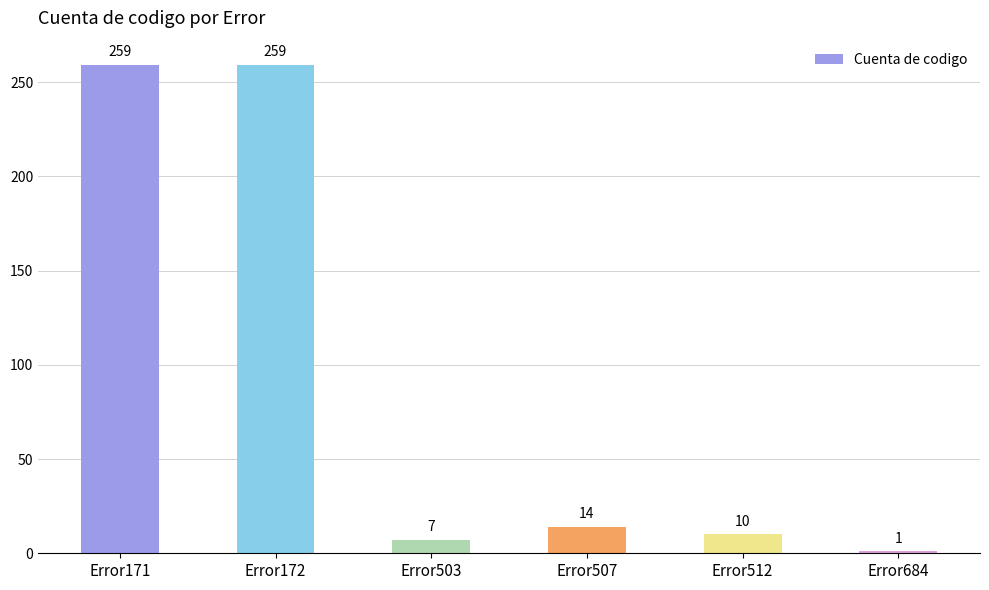

Where is the data nearest to the value 130?

Error507